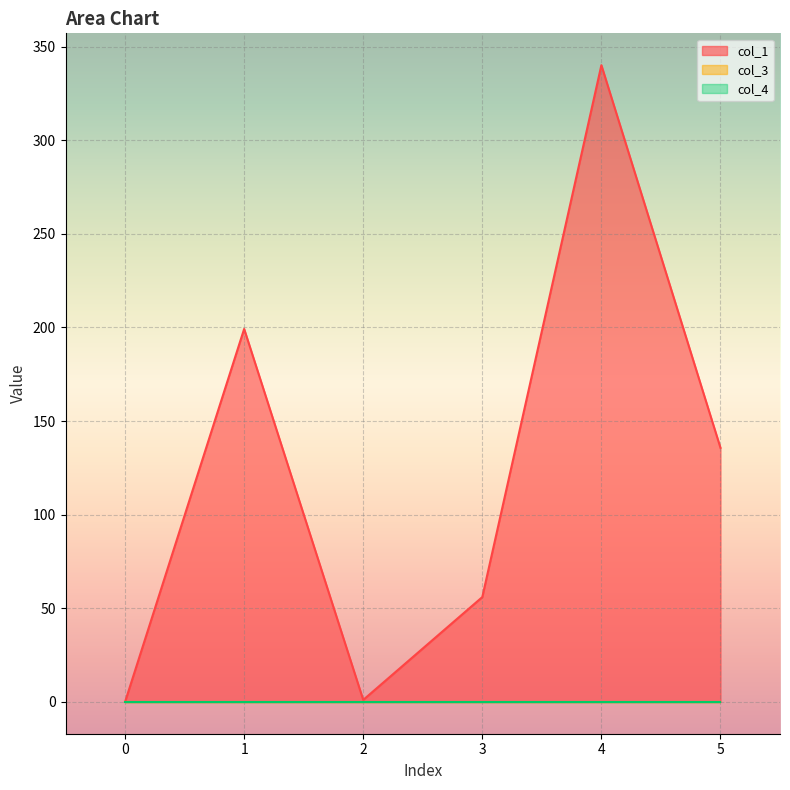

Reading right to left, list all the values displayed in this chart.

col_1: 135.7	340.0	56.0	1.1	199.2	0.0
col_3: 0.0	0.0	0.0	0.0	0.0	0.0
col_4: 0.0	0.0	0.0	0.0	0.0	0.0